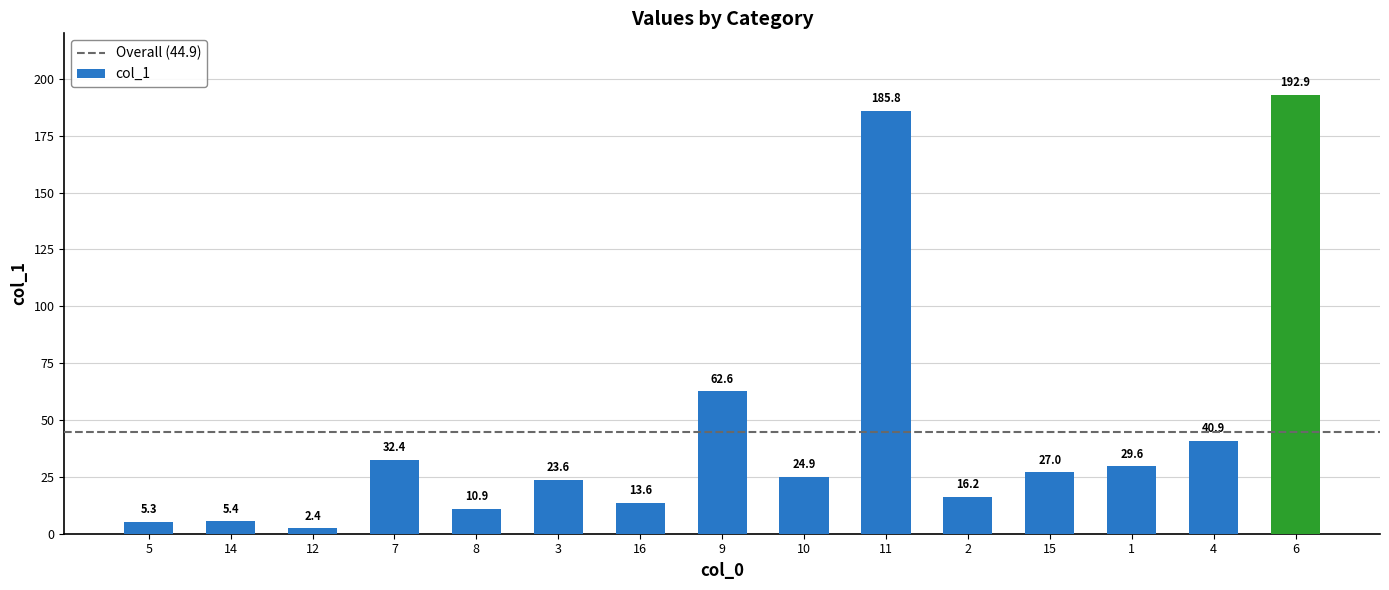

Reading right to left, transcribe all the data shown in this chart.

192.9	40.9	29.6	27.0	16.2	185.8	24.9	62.6	13.6	23.6	10.9	32.4	2.4	5.4	5.3